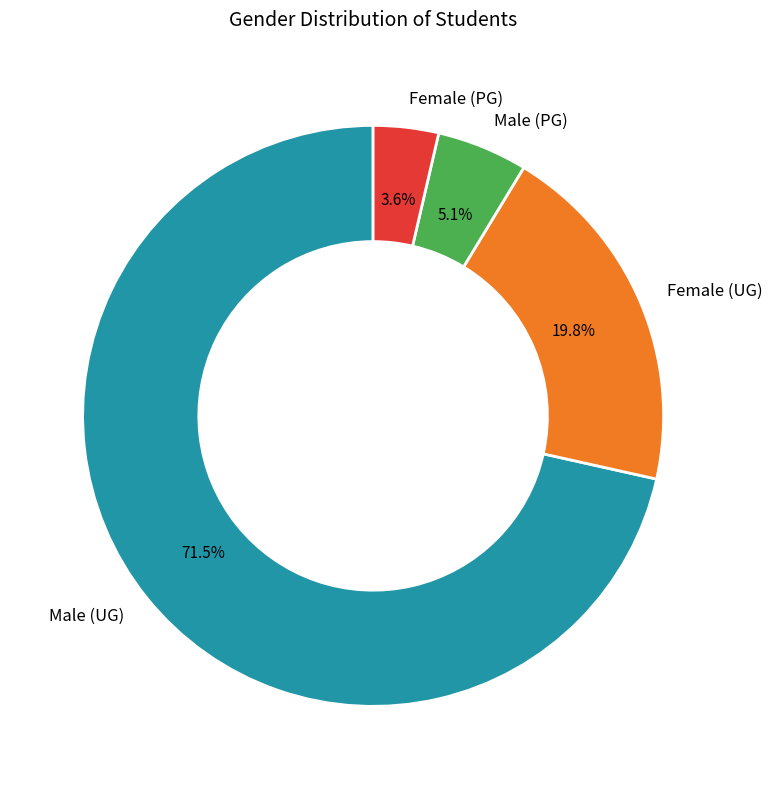

Which category accounts for the majority?

Male (UG)